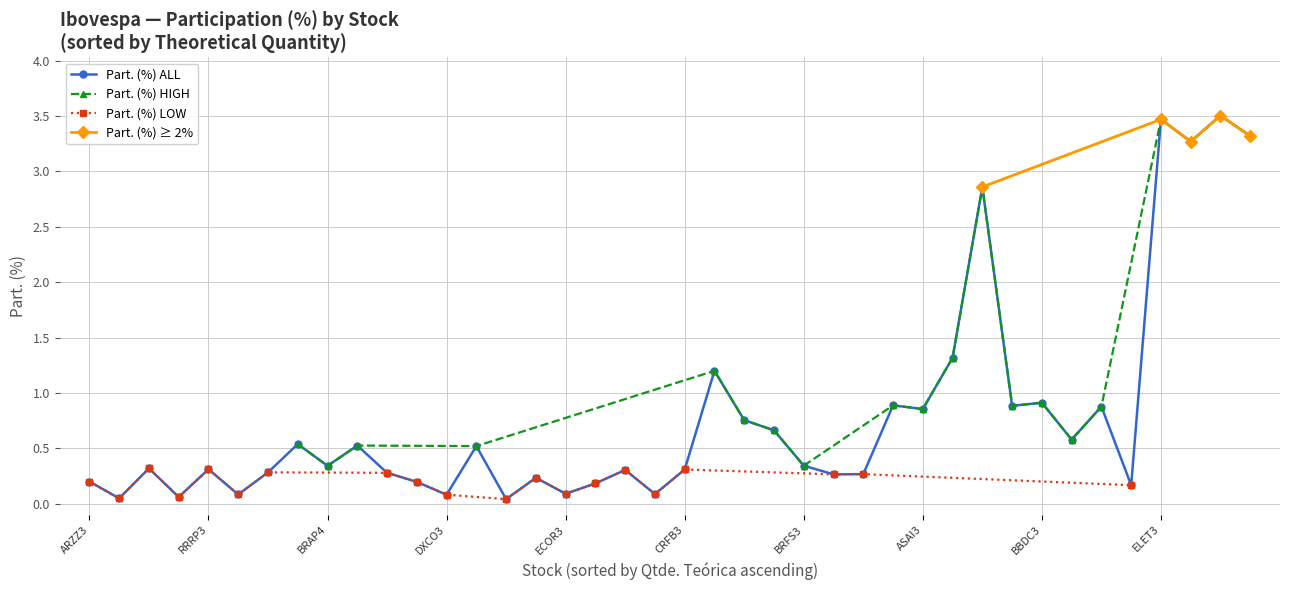

Read the value at ENGI11.

0.5